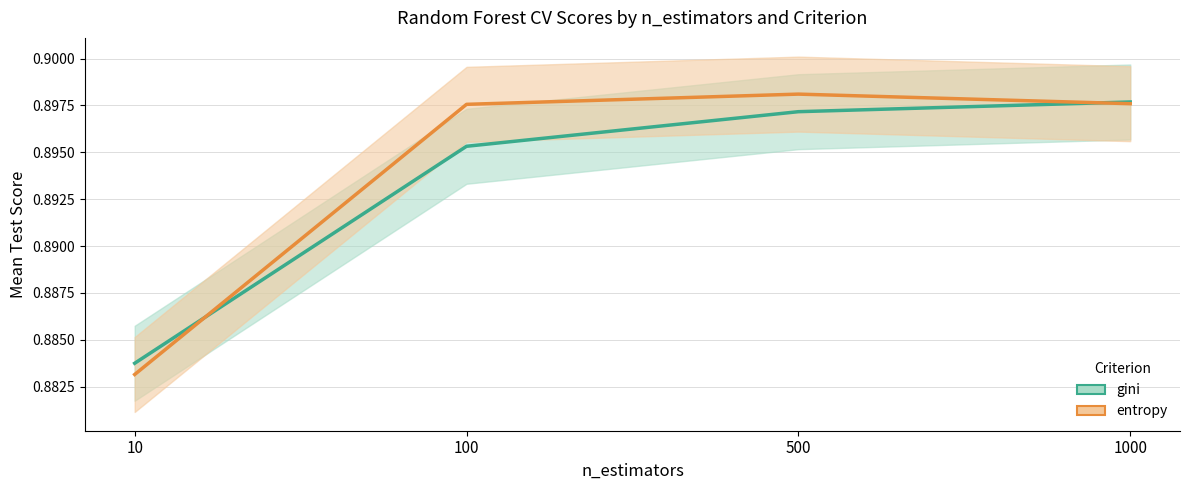

At which category is the sum across all series the highest?

1000